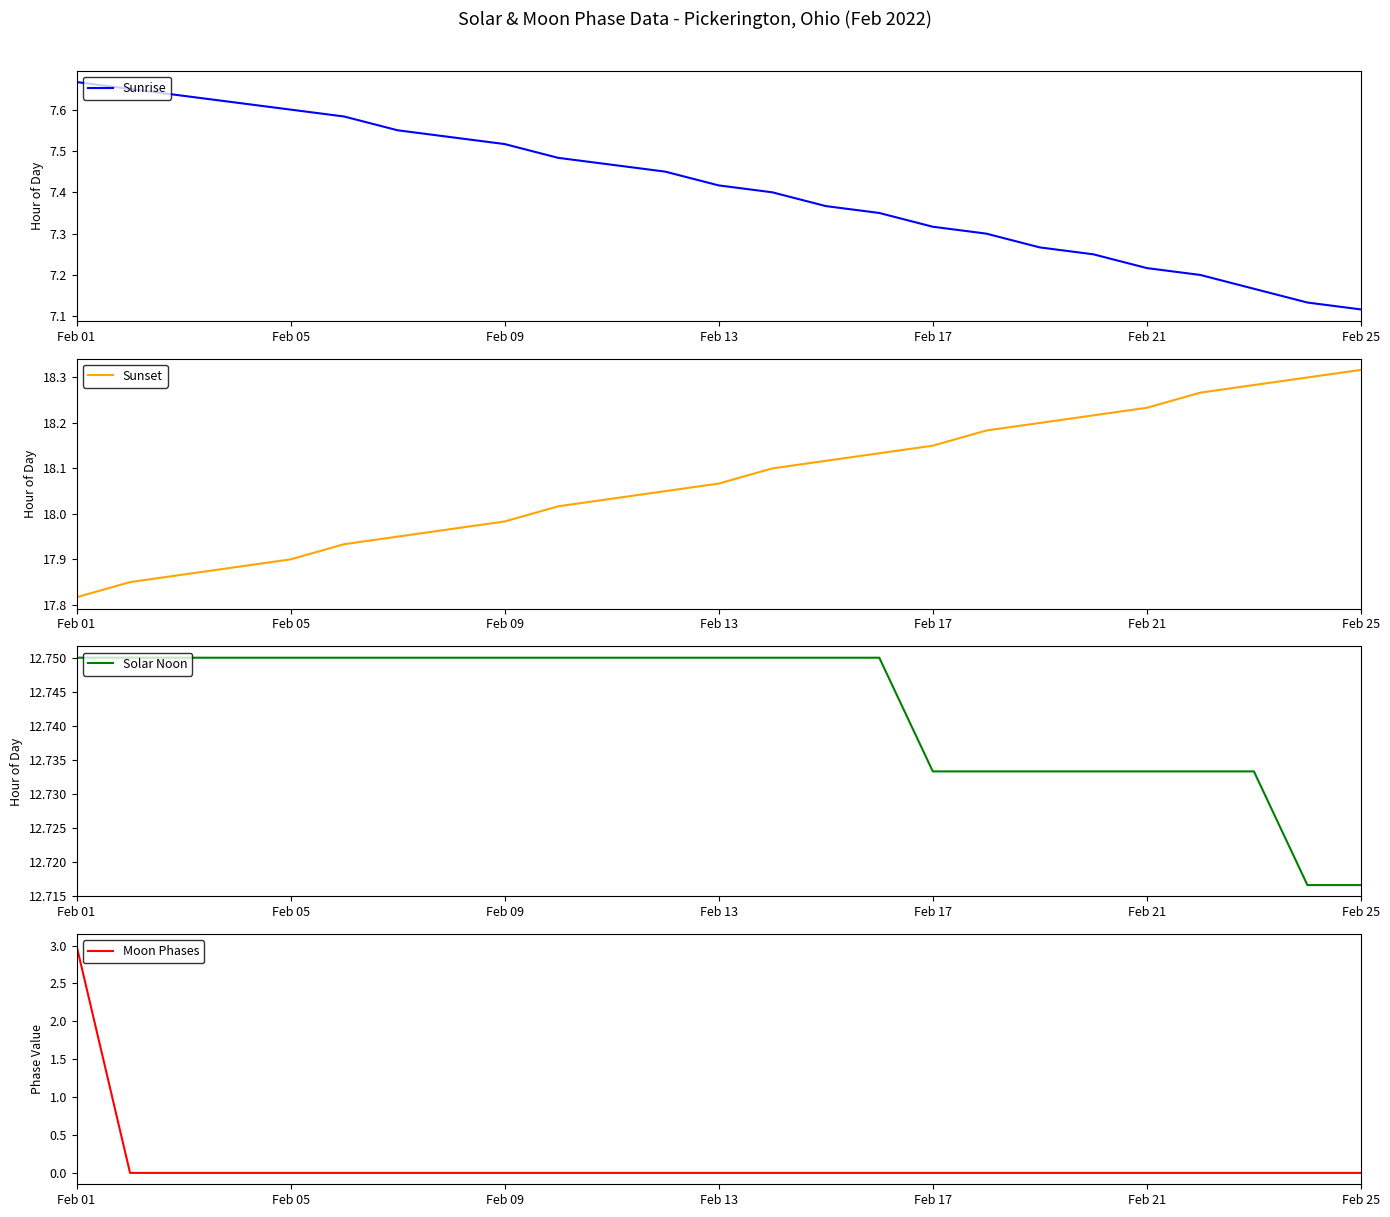

True or false: Sunrise has a value of 7.6 at Feb 05.

True